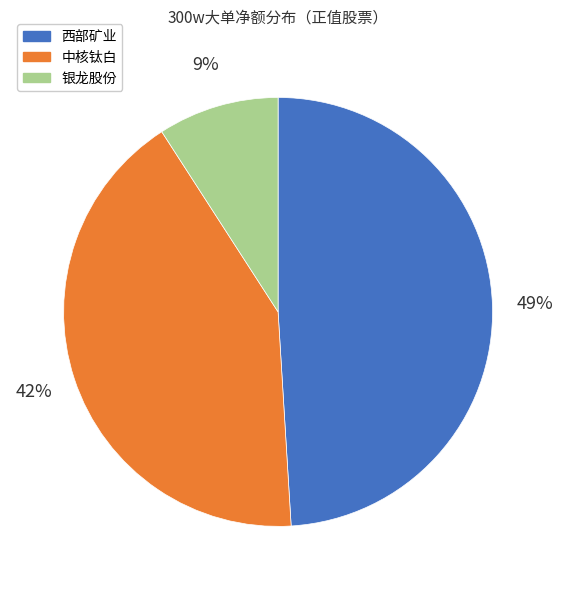

To the nearest percent, what is the average slice percentage?

33%